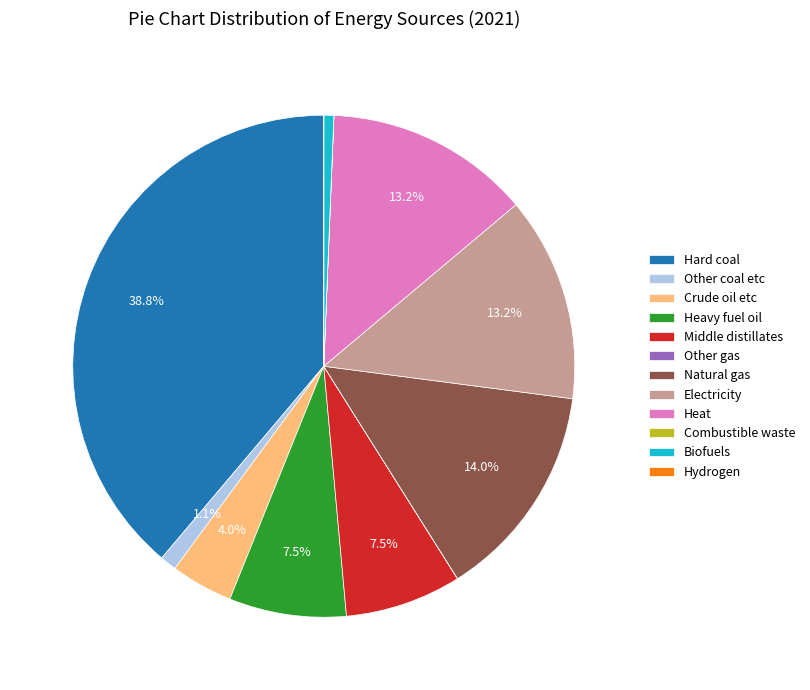

What portion of the pie excludes Middle distillates?

92.5%